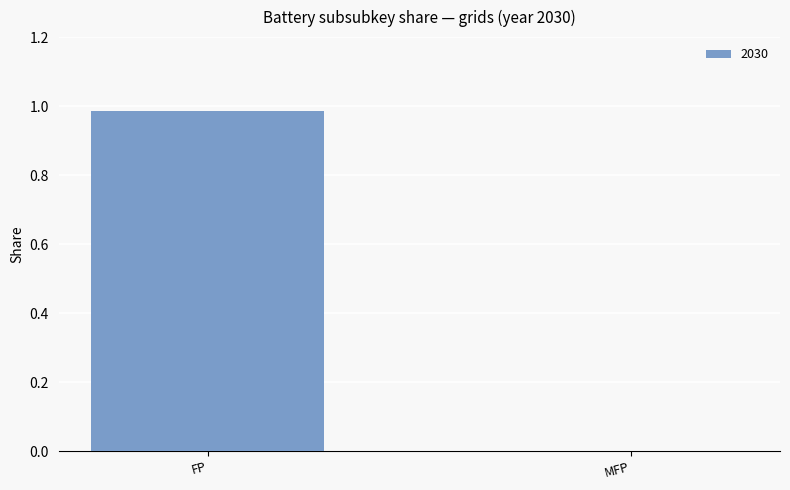

The chart shows a value of 0.3 at MFP. True or false?

False